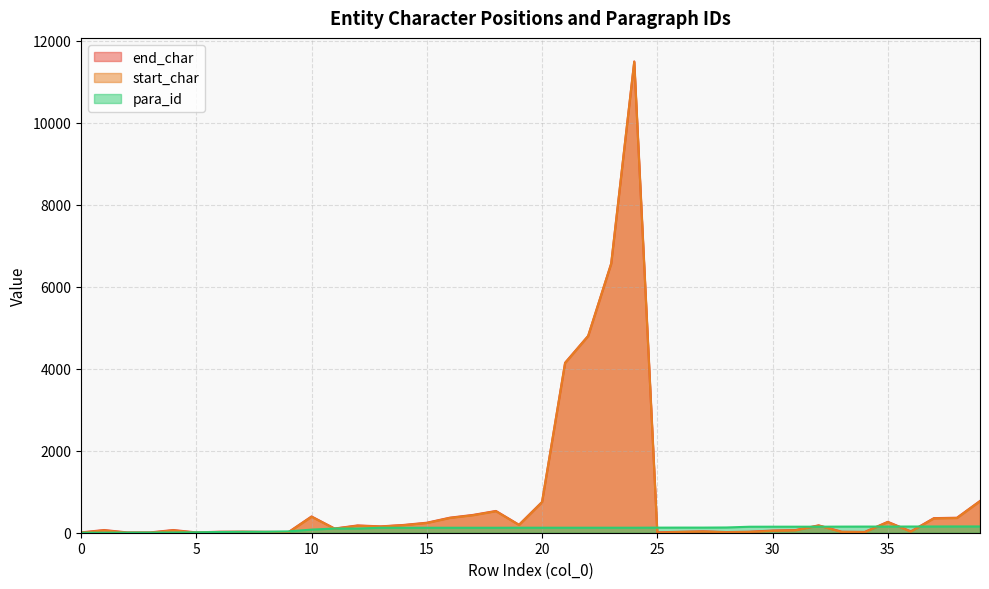

Where does the start_char series first go above 98?

10